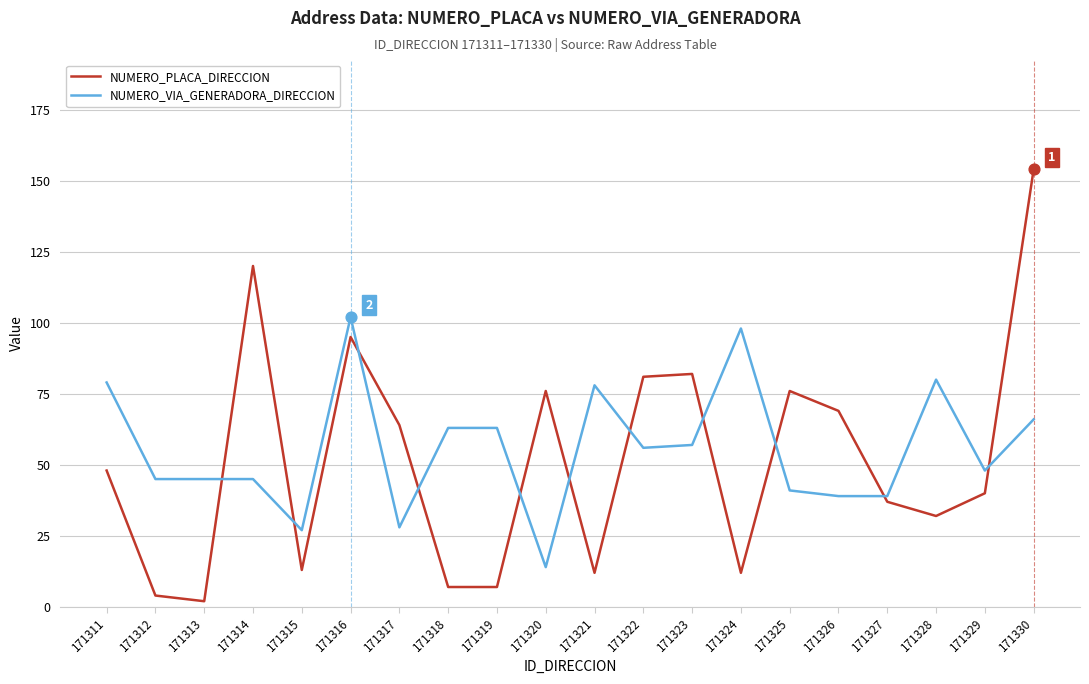

Is the value of NUMERO_PLACA_DIRECCION at 171329 greater than the value of NUMERO_VIA_GENERADORA_DIRECCION at 171318?

No